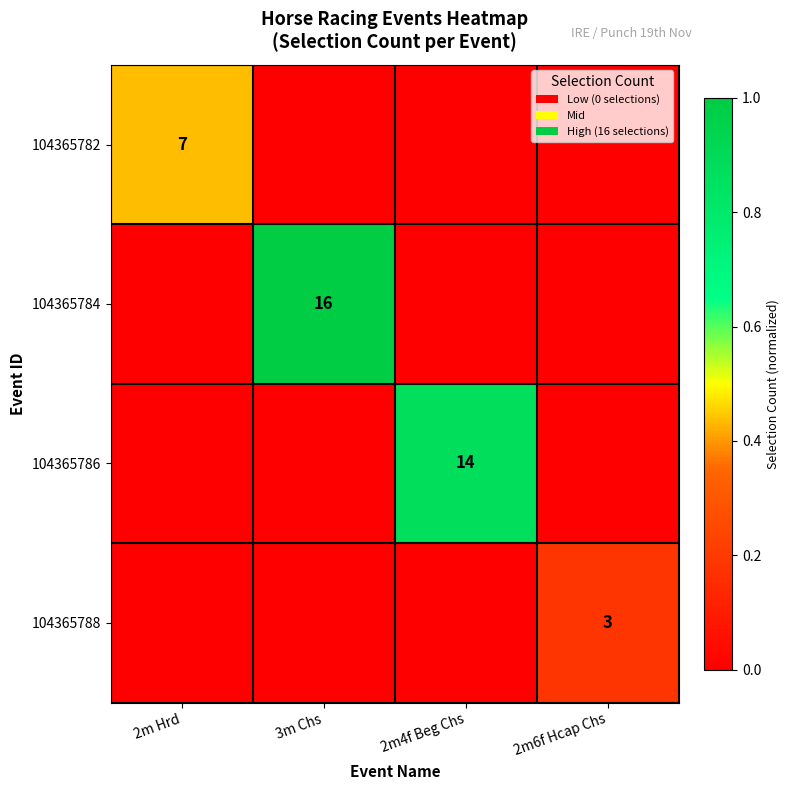

How many distinct data groups are displayed?

4